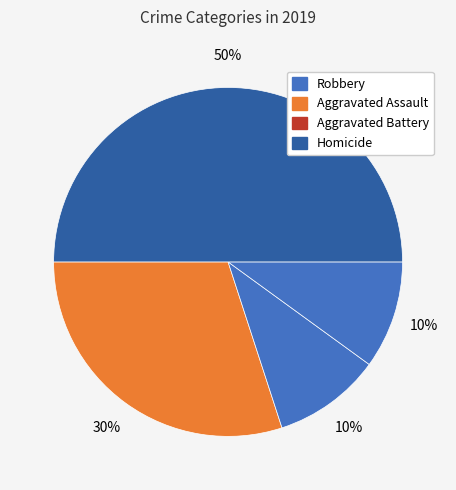

How many slices are in this pie chart?

4